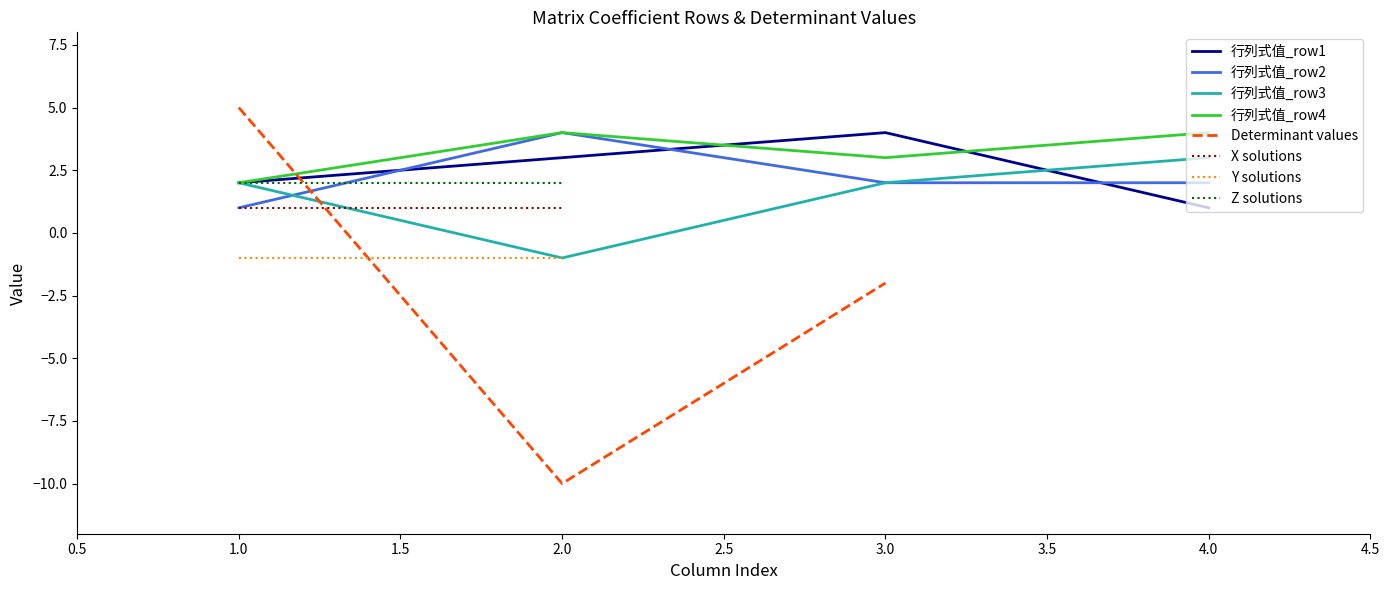

What is the lowest value of the 行列式值_row3 series?

-1